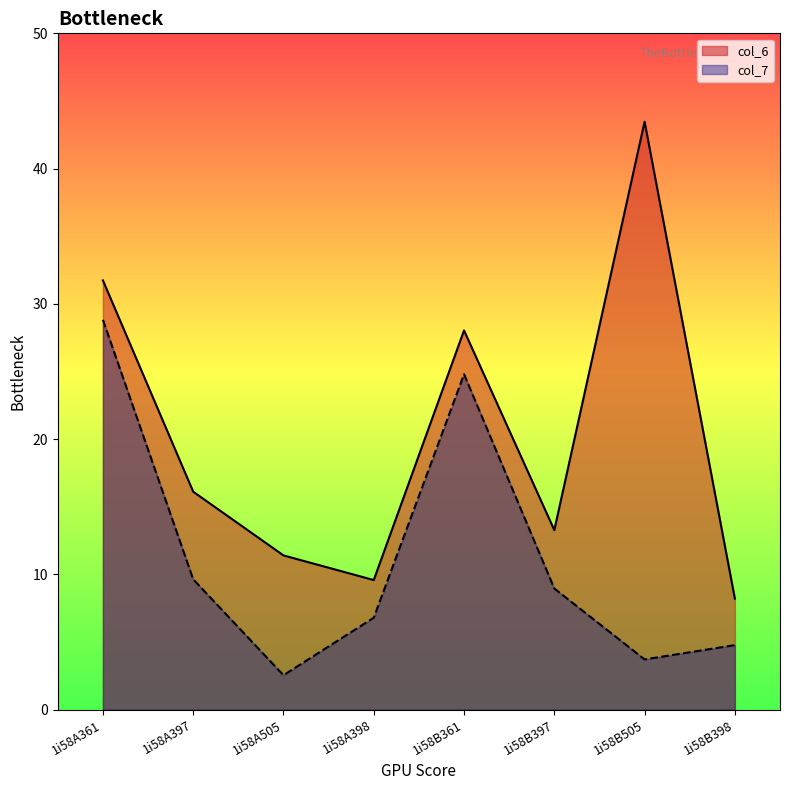

Reading left to right, list all the values displayed in this chart.

col_6: 31.7	16.1	11.4	9.6	28.0	13.3	43.5	8.2
col_7: 28.8	9.6	2.5	6.8	24.8	9.0	3.7	4.8